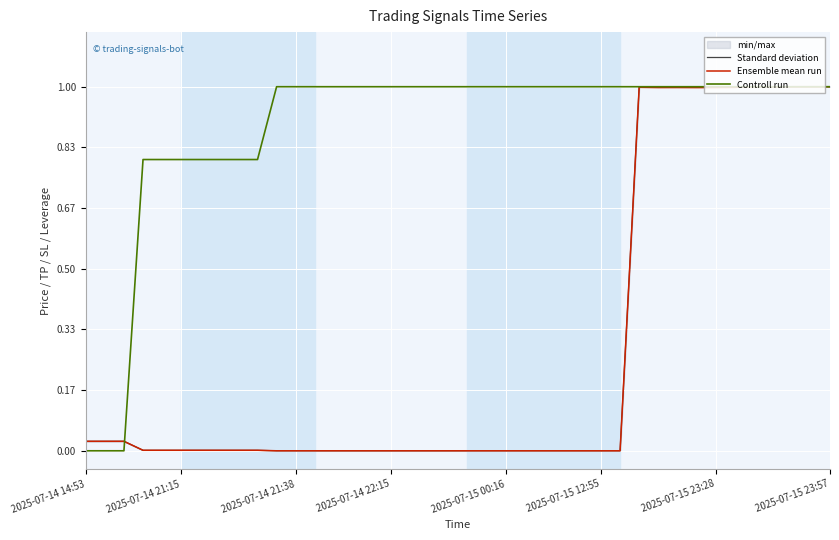

How many intersections are there between Controll run and Standard deviation?

1